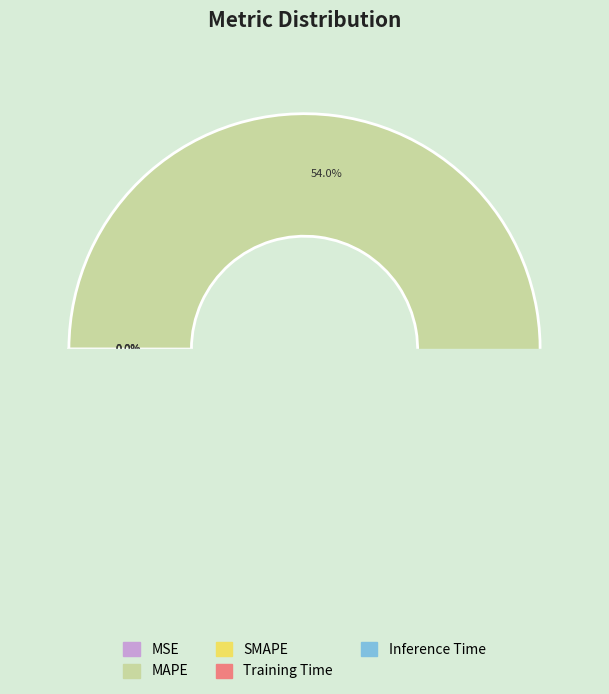

True or false: SMAPE accounts for 39% of the total.

False